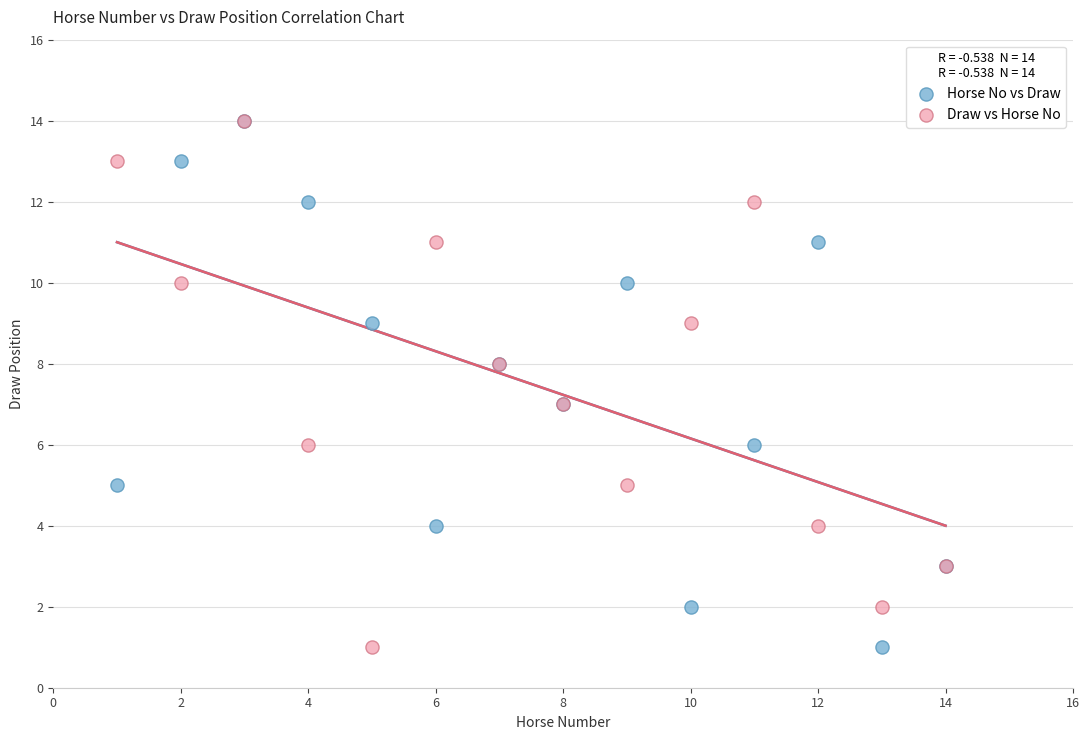

What are all the series names shown in the legend?

Horse No vs Draw, Draw vs Horse No